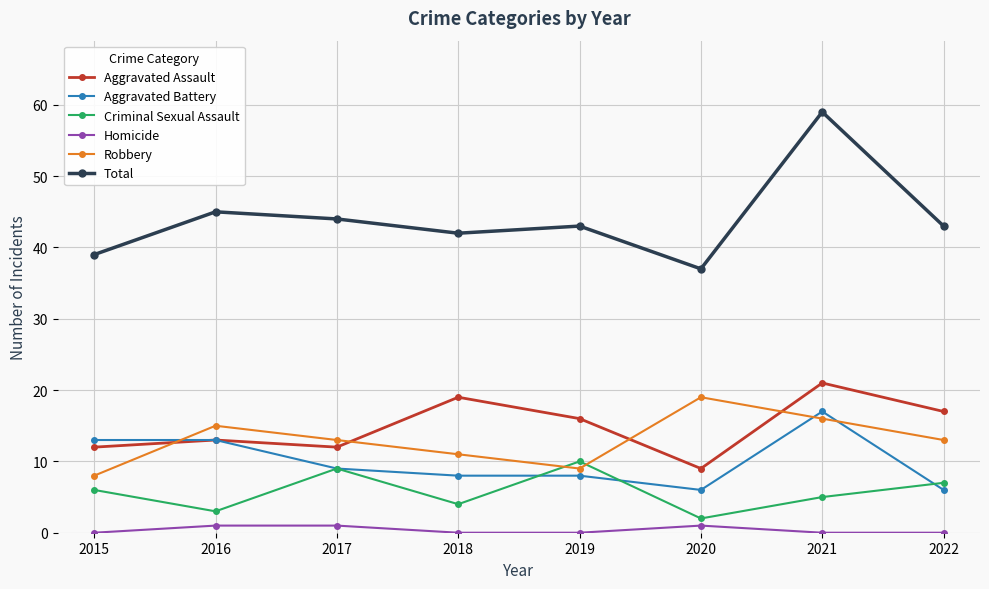

What is the value of the Total point at the 7th from the left?

59